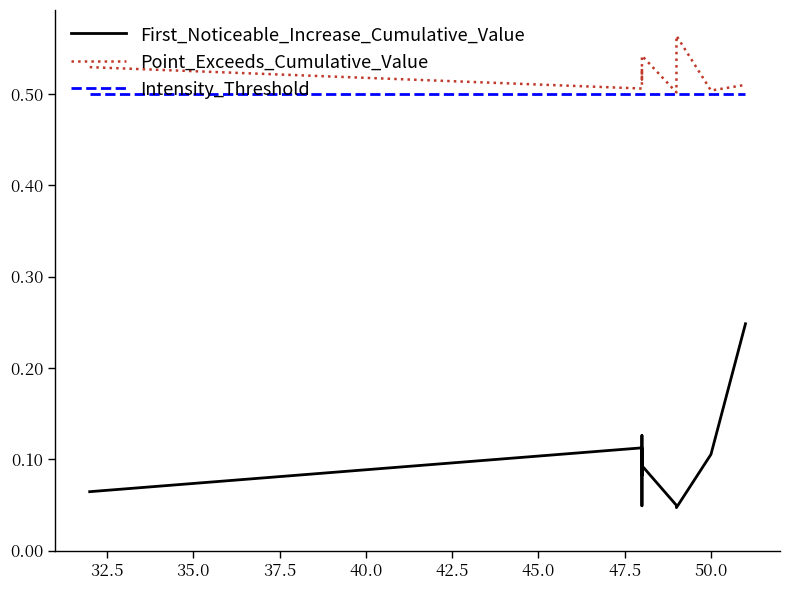

Between 37.5 and 32.5, which is larger?

37.5